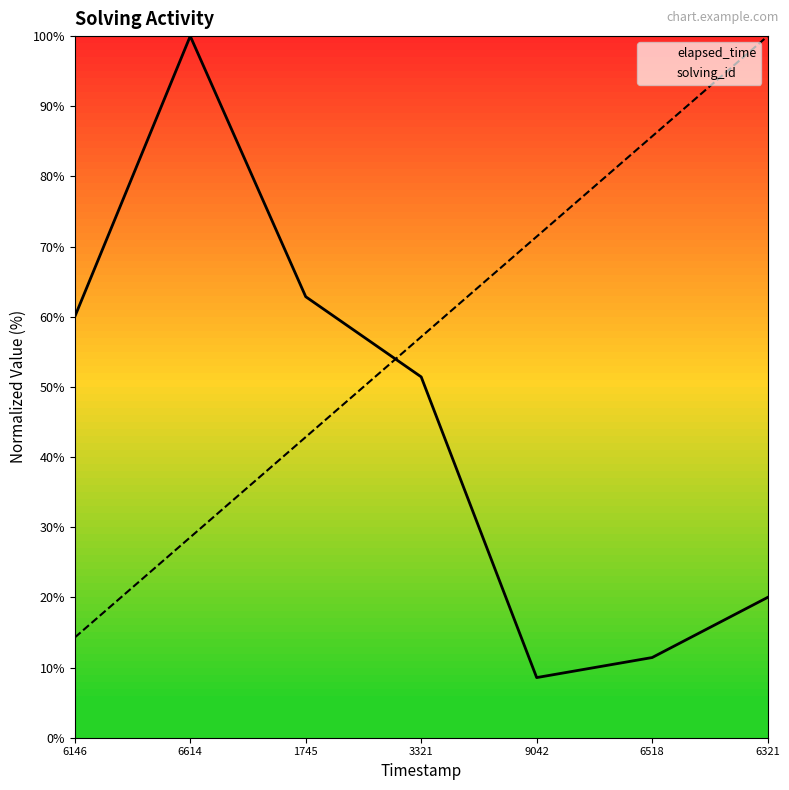

At which label does solving_id first exceed 57?

3321